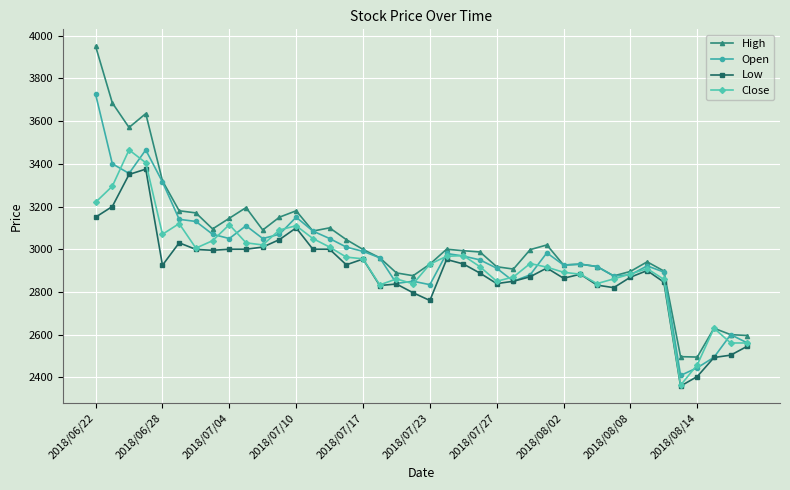

Rank the series by their maximum value, from lowest to highest.

Low, Close, Open, High